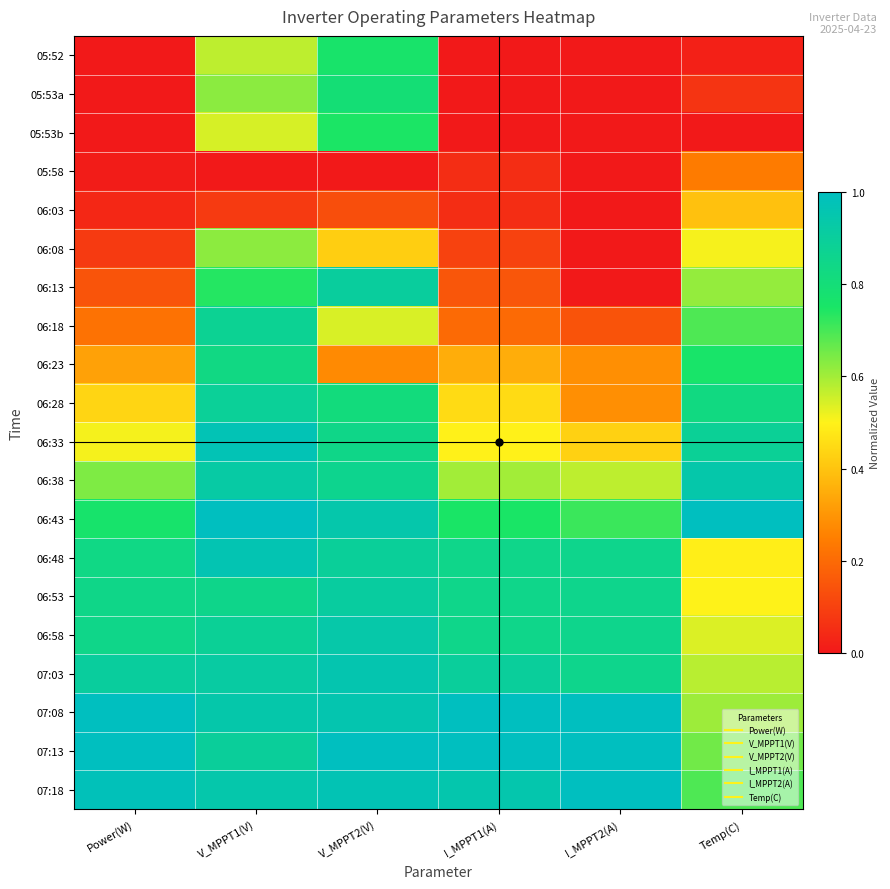

Which label corresponds to the largest value in the chart?

V_MPPT1(V)